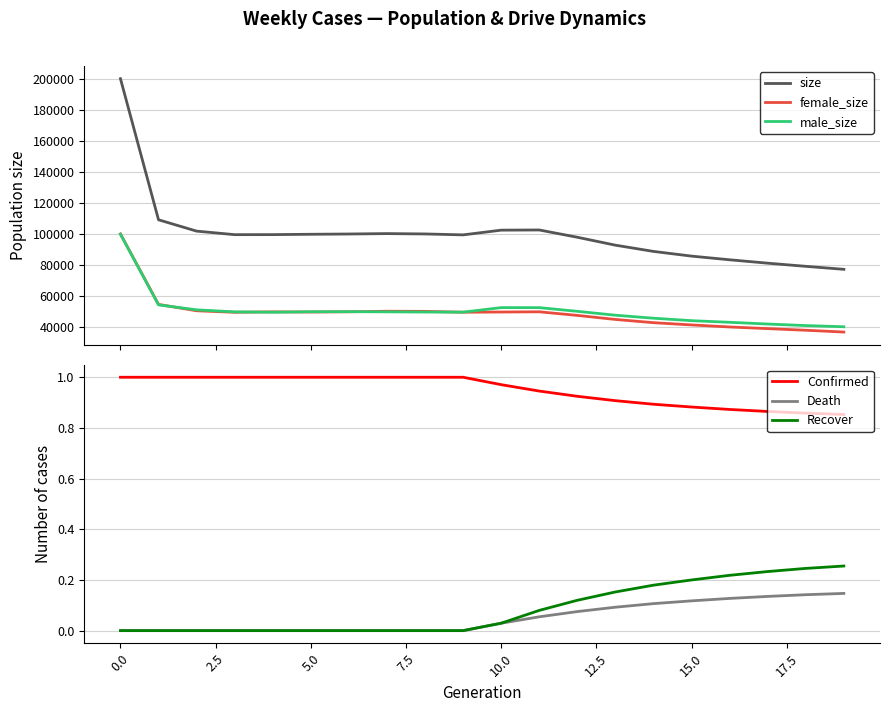

Reading right to left, list all the values displayed in this chart.

size: 77335.0	79263.0	81289.0	83471.0	85834.0	88865.0	92876.0	97976.0	102661.0	102547.0	99504.0	100107.0	100333.0	100071.0	99894.0	99672.0	99646.0	101920.0	109220.0	200045.0
female_size: 36965.0	38122.0	39173.0	40228.0	41547.0	42993.0	45073.0	47673.0	49987.0	49854.0	49722.0	50269.0	50364.0	50004.0	49848.0	49964.0	49686.0	50653.0	54757.0	100103.0
male_size: 40370.0	41141.0	42116.0	43243.0	44287.0	45872.0	47803.0	50303.0	52674.0	52693.0	49782.0	49838.0	49969.0	50067.0	50046.0	49708.0	49960.0	51267.0	54463.0	99942.0
Confirmed: 0.9	0.9	0.9	0.9	0.9	0.9	0.9	0.9	0.9	1.0	1.0	1.0	1.0	1.0	1.0	1.0	1.0	1.0	1.0	1.0
Death: 0.1	0.1	0.1	0.1	0.1	0.1	0.1	0.1	0.1	0.0	0.0	0.0	0.0	0.0	0.0	0.0	0.0	0.0	0.0	0.0
Recover: 0.3	0.2	0.2	0.2	0.2	0.2	0.2	0.1	0.1	0.0	0.0	0.0	0.0	0.0	0.0	0.0	0.0	0.0	0.0	0.0